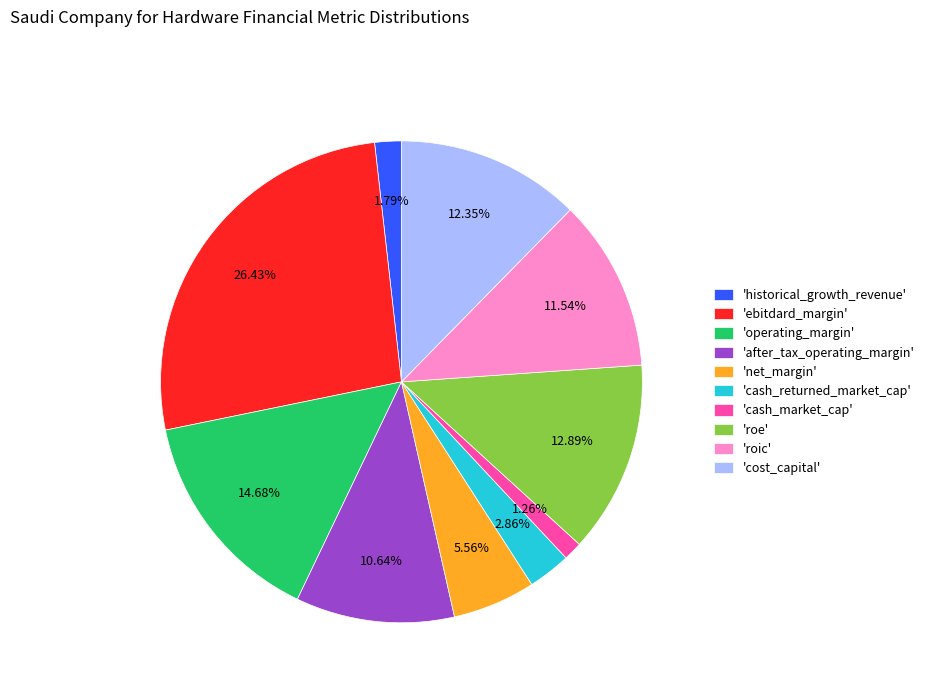

Rank the categories by value from lowest to highest.

'cash_market_cap', 'historical_growth_revenue', 'cash_returned_market_cap', 'net_margin', 'after_tax_operating_margin', 'roic', 'cost_capital', 'roe', 'operating_margin', 'ebitdard_margin'